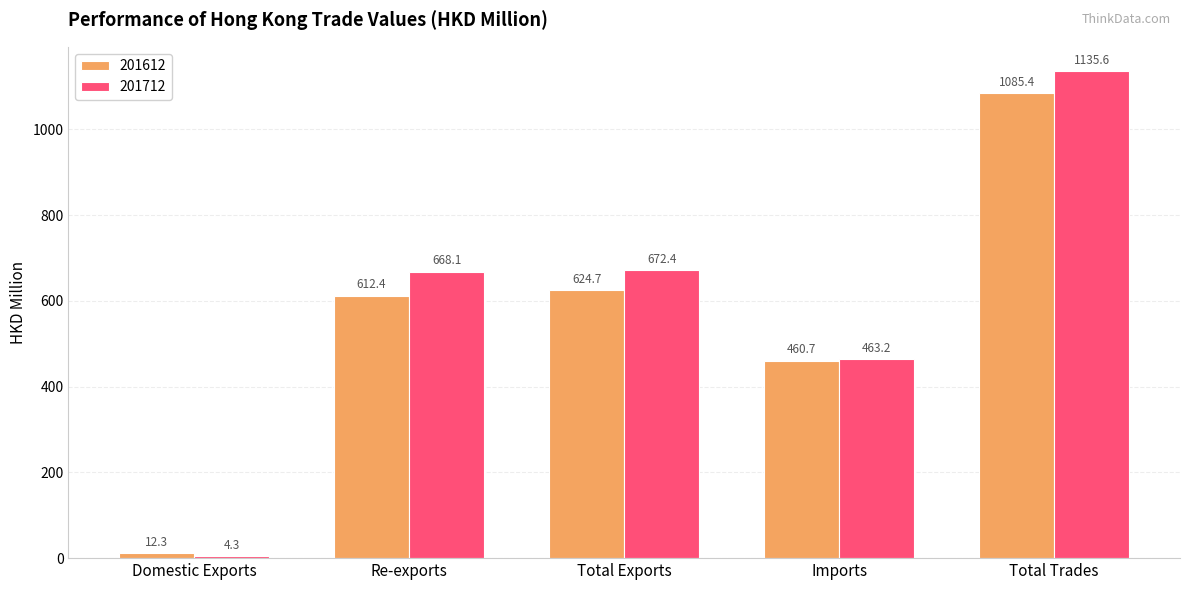

What is the label of the 4th bar from the left?

Imports